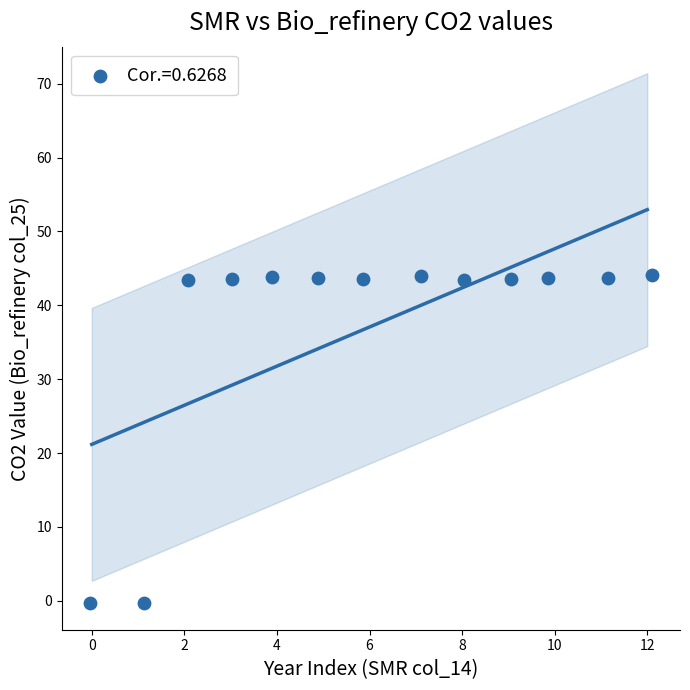

What is the range of Y values (max minus min)?

44.4